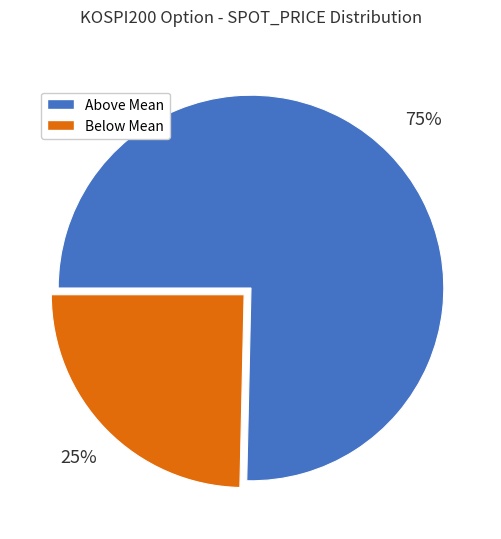

To the nearest percent, what is the average slice percentage?

50%